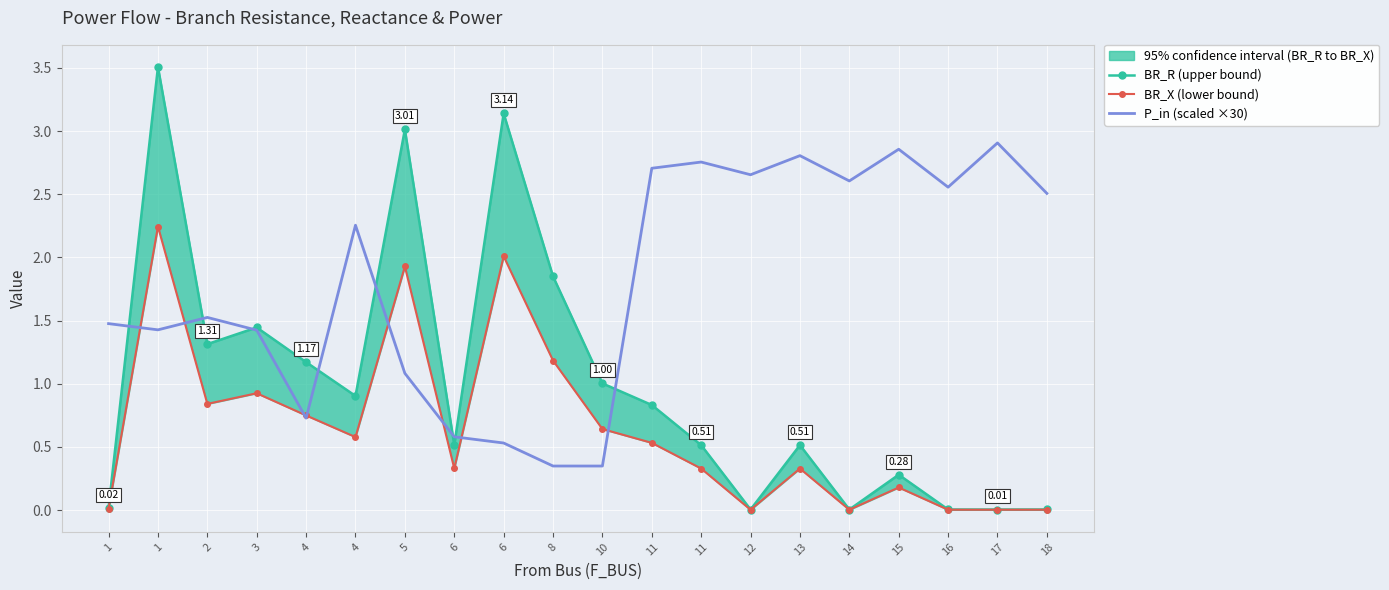

True or false: BR_X (lower bound) and BR_R (upper bound) cross at least once.

False